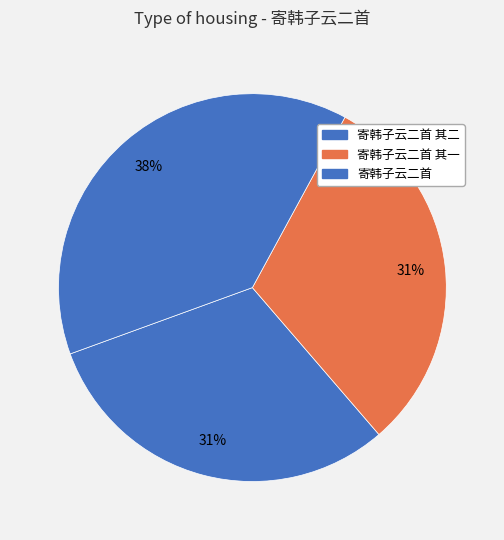

What is the largest slice in the pie chart?

寄韩子云二首